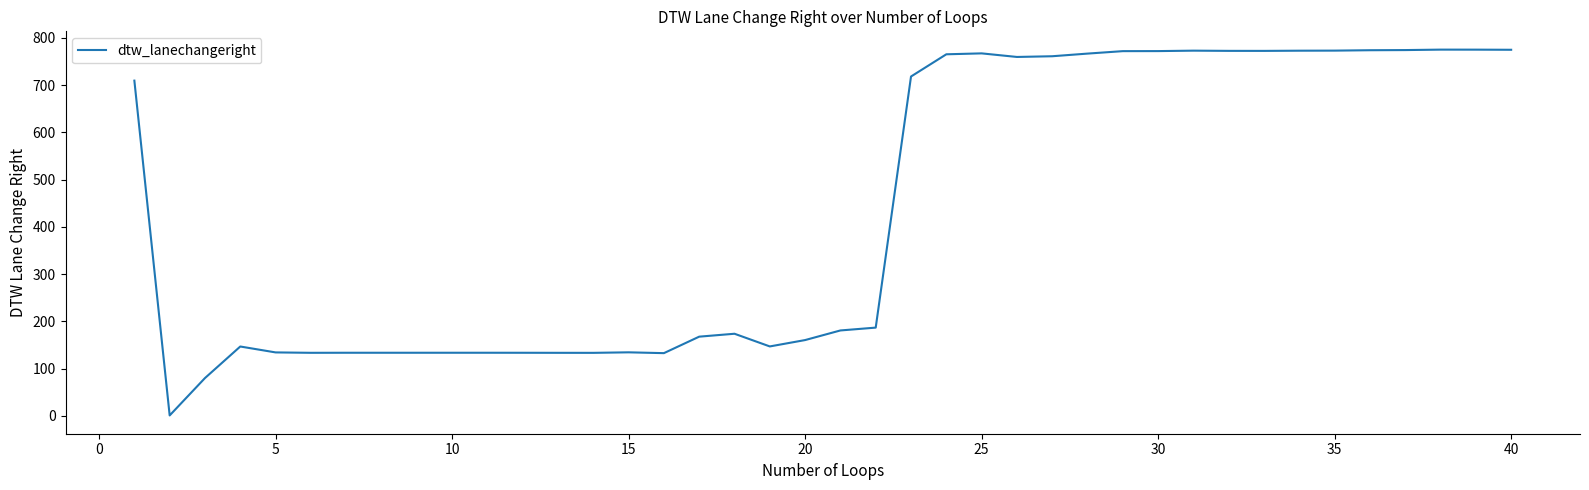

Count the number of values greater than 186.

20